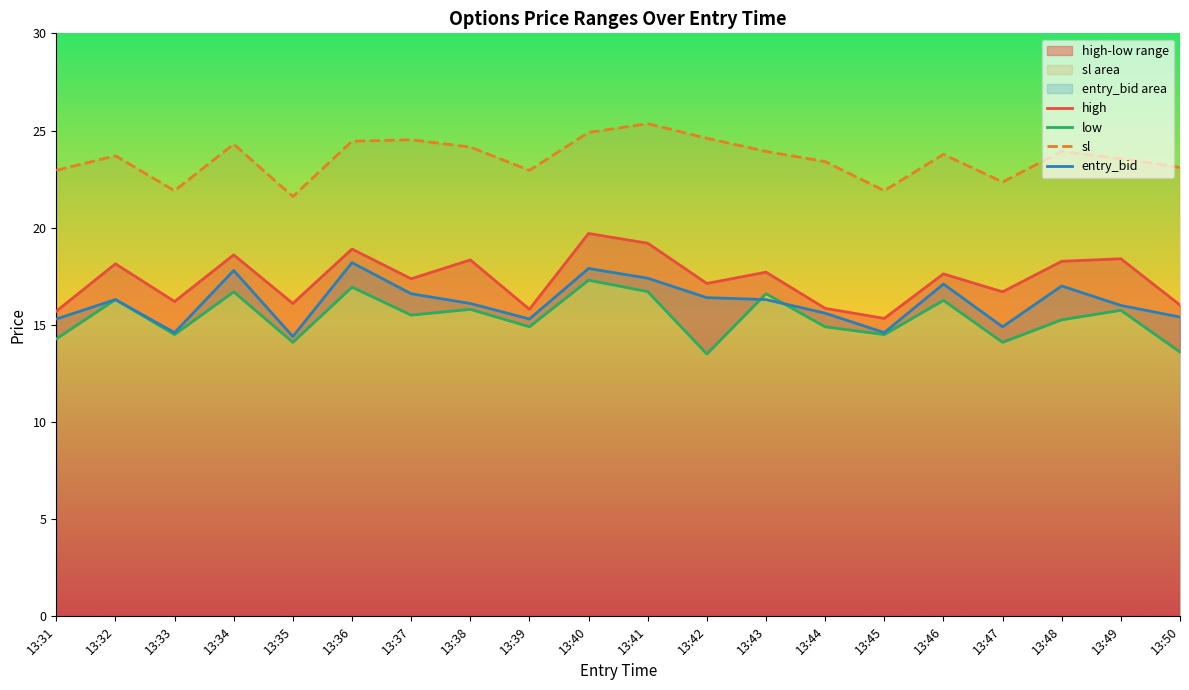

The sl series shows 15.6 at 13:47. True or false?

False